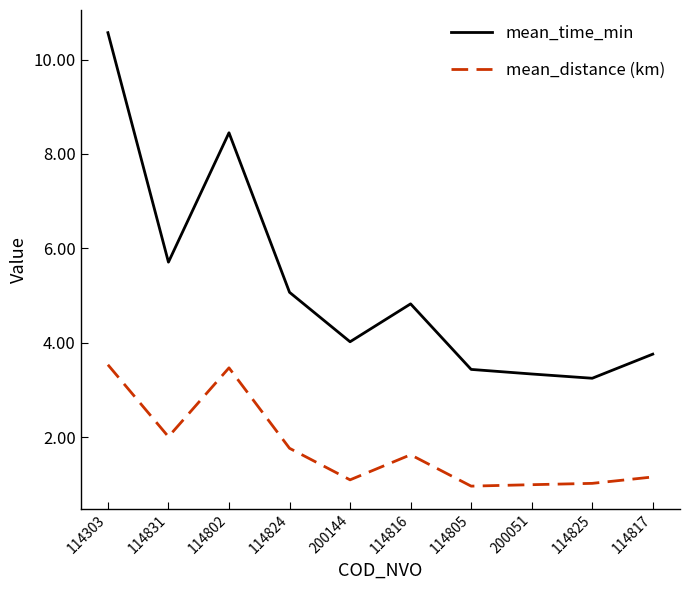

What is the sum of all mean_time_min values?

52.4